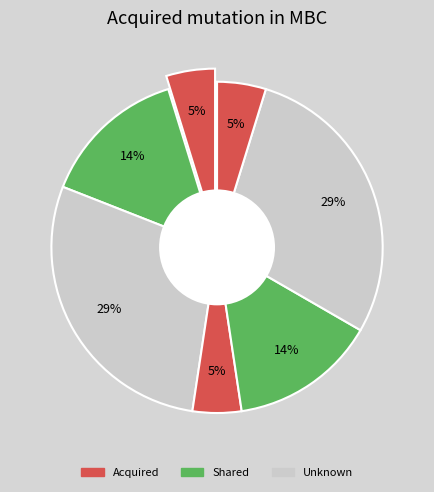

How many segments does this pie chart have?

7